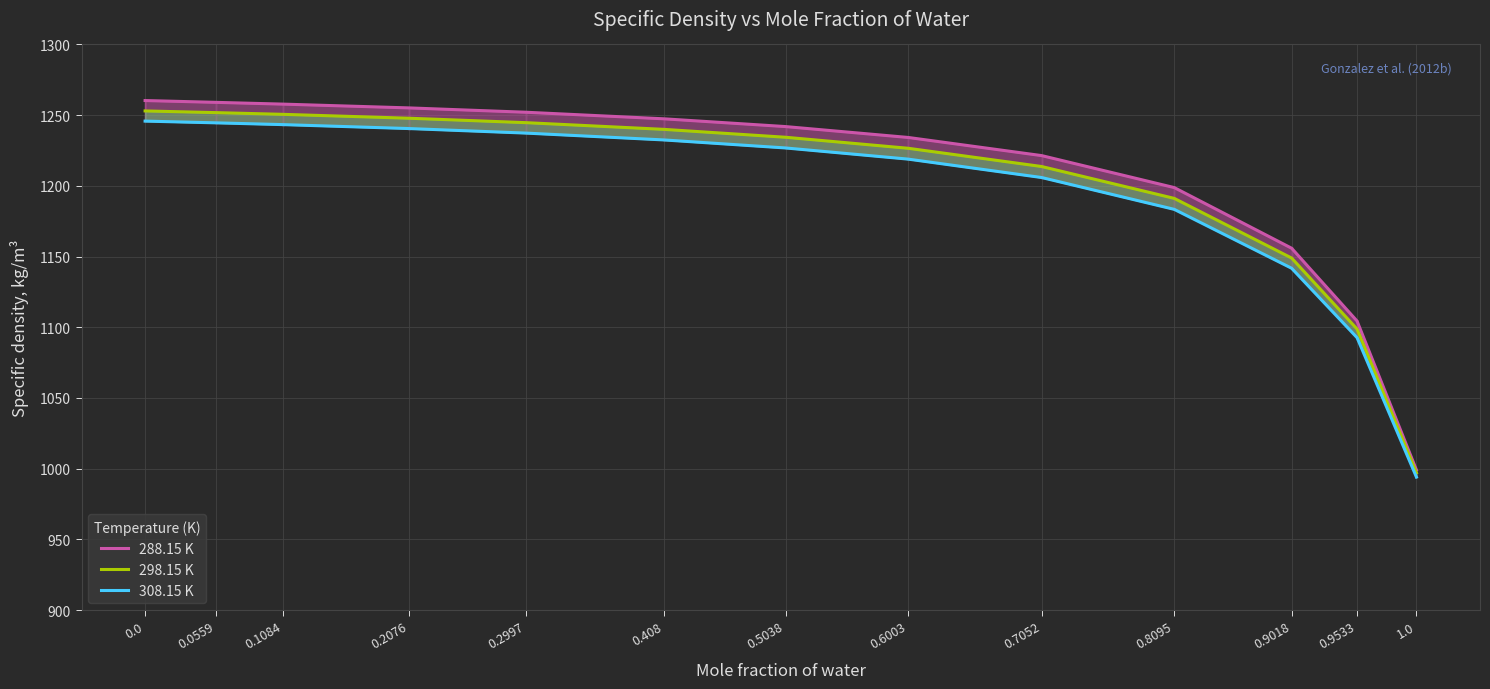

At which label is 308.15 K closest to 1119?

0.9018